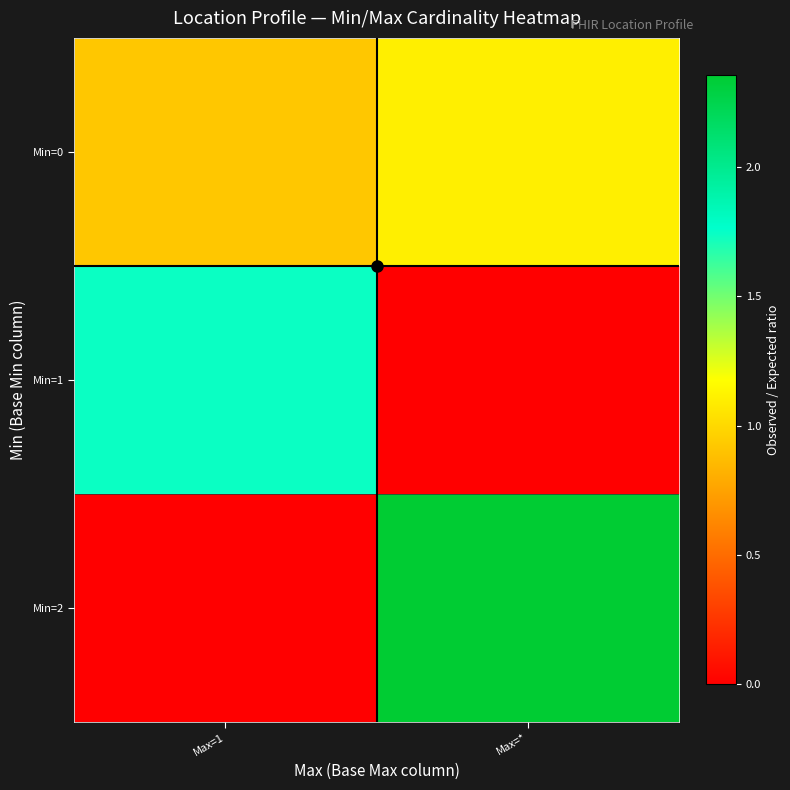

At which category is the sum across all series the highest?

Max=*